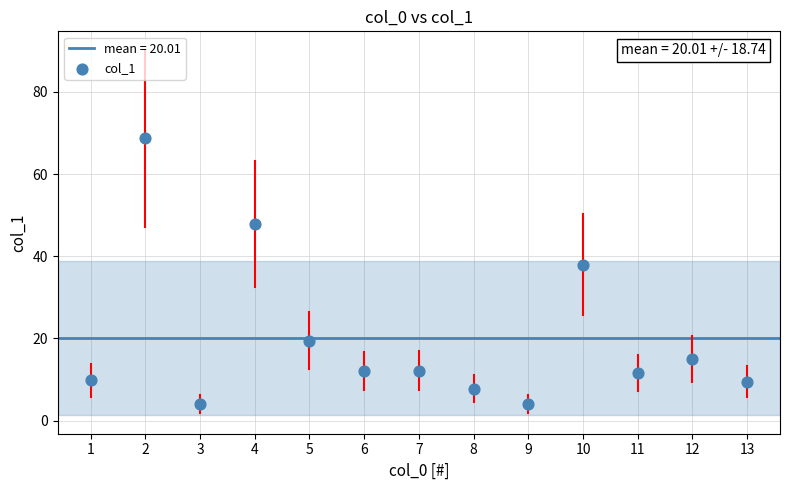

What is the range of Y values (max minus min)?

64.7